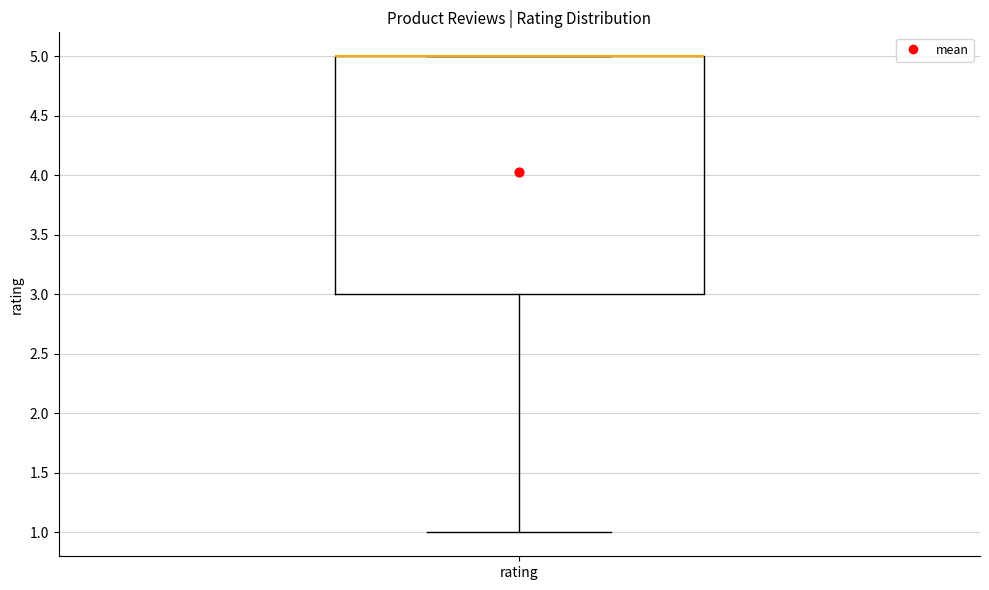

Transcribe this box plot: give where the median line is, the range the box spans, and where the two whiskers end, as read against the y-axis. The values are not printed on the chart, so give them approximately, as read against the axis.

median 5 (drawn on the box's upper edge), box 3 to 5, whiskers 1 to 5